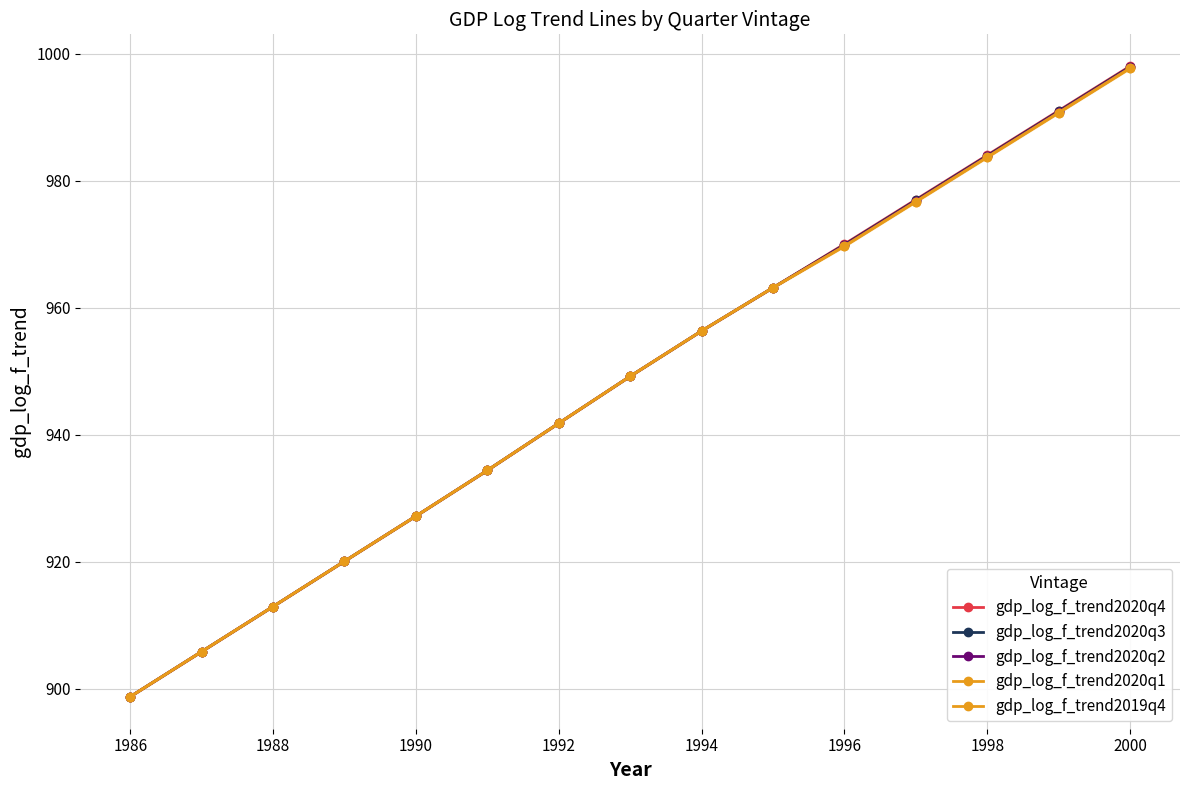

What is the sum of all gdp_log_f_trend2020q3 values?

14229.4